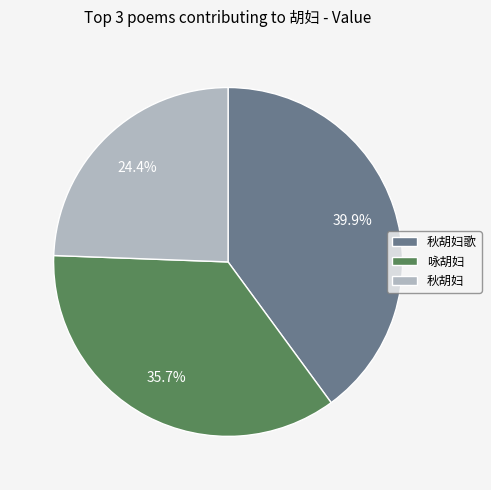

Between 咏胡妇 and 秋胡妇, which is larger?

咏胡妇